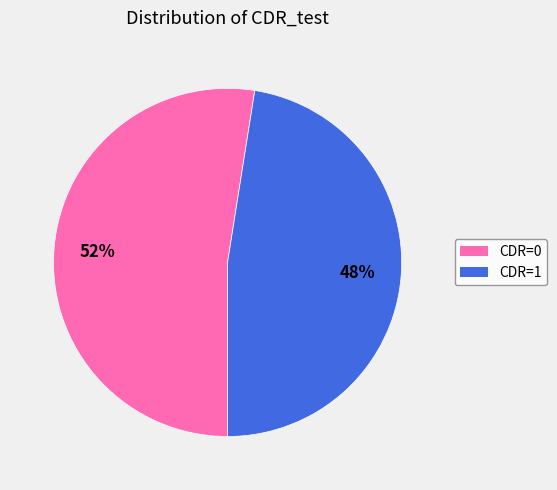

To the nearest percent, what is the average slice percentage?

50%